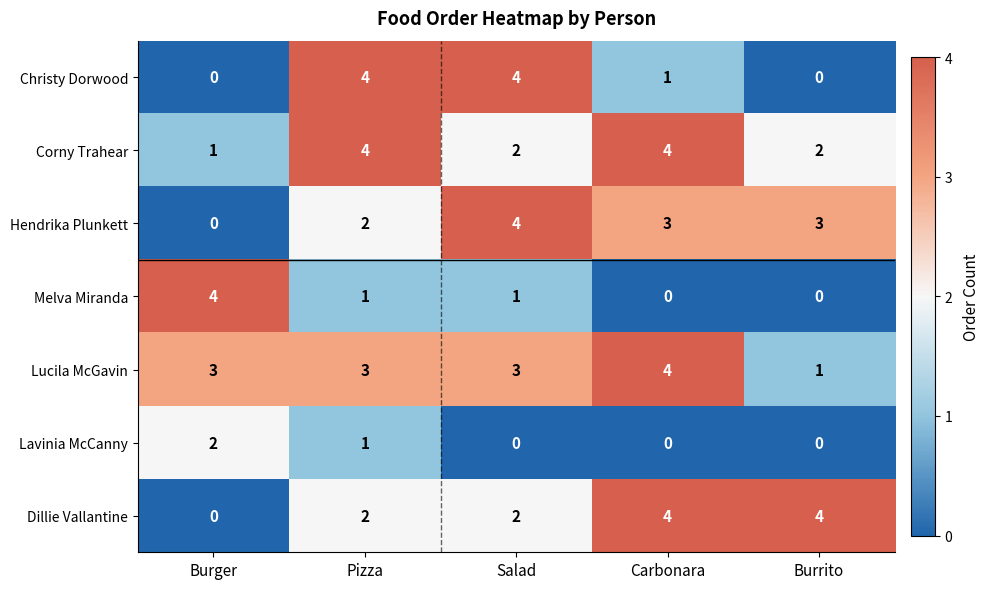

What is the greatest value displayed?

4